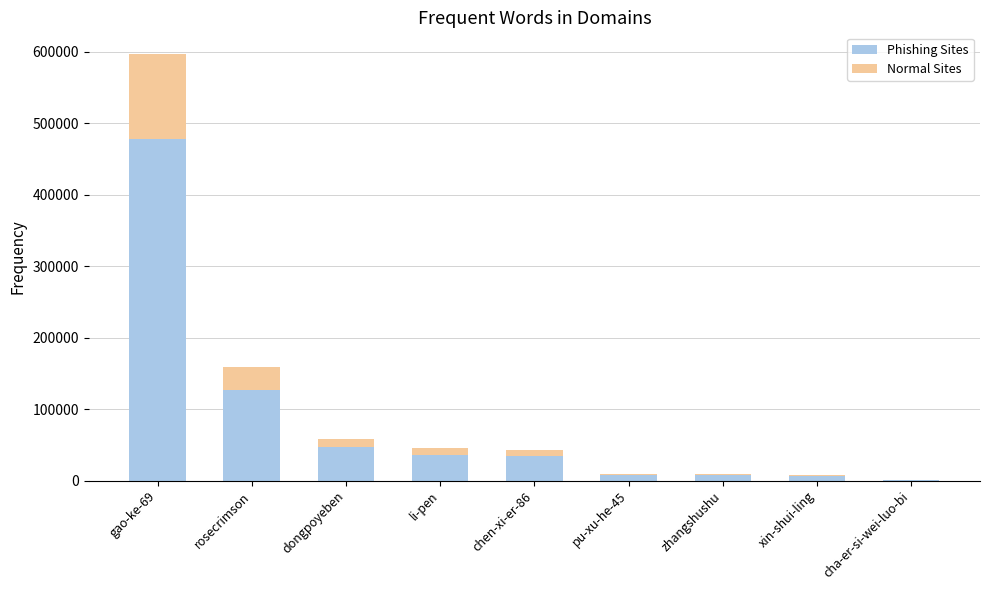

What is the total value across all series at rosecrimson?

158480.0